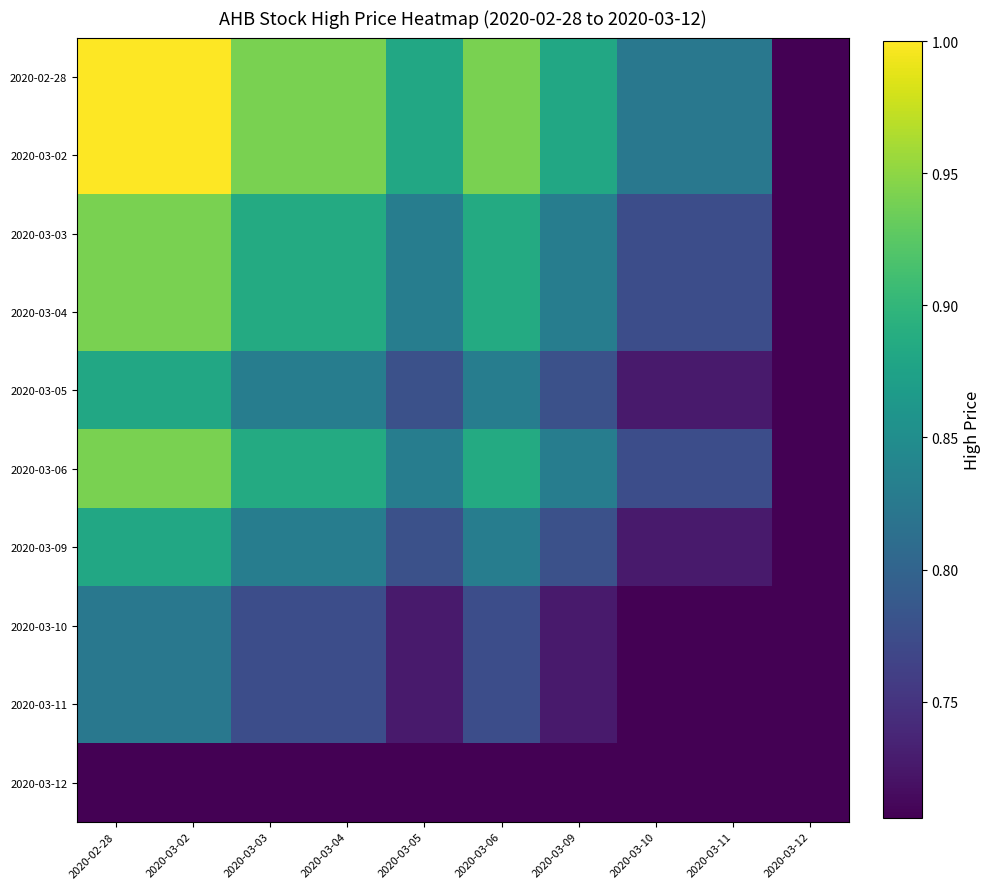

Reading left to right, list all the values displayed in this chart.

2020-02-28: 2020-02-28=1.0	2020-03-02=1.0	2020-03-03=0.9	2020-03-04=0.9	2020-03-05=0.9	2020-03-06=0.9	2020-03-09=0.9	2020-03-10=0.8	2020-03-11=0.8	2020-03-12=0.7
2020-03-02: 2020-02-28=1.0	2020-03-02=1.0	2020-03-03=0.9	2020-03-04=0.9	2020-03-05=0.9	2020-03-06=0.9	2020-03-09=0.9	2020-03-10=0.8	2020-03-11=0.8	2020-03-12=0.7
2020-03-03: 2020-02-28=0.9	2020-03-02=0.9	2020-03-03=0.9	2020-03-04=0.9	2020-03-05=0.8	2020-03-06=0.9	2020-03-09=0.8	2020-03-10=0.8	2020-03-11=0.8	2020-03-12=0.7
2020-03-04: 2020-02-28=0.9	2020-03-02=0.9	2020-03-03=0.9	2020-03-04=0.9	2020-03-05=0.8	2020-03-06=0.9	2020-03-09=0.8	2020-03-10=0.8	2020-03-11=0.8	2020-03-12=0.7
2020-03-05: 2020-02-28=0.9	2020-03-02=0.9	2020-03-03=0.8	2020-03-04=0.8	2020-03-05=0.8	2020-03-06=0.8	2020-03-09=0.8	2020-03-10=0.7	2020-03-11=0.7	2020-03-12=0.6
2020-03-06: 2020-02-28=0.9	2020-03-02=0.9	2020-03-03=0.9	2020-03-04=0.9	2020-03-05=0.8	2020-03-06=0.9	2020-03-09=0.8	2020-03-10=0.8	2020-03-11=0.8	2020-03-12=0.7
2020-03-09: 2020-02-28=0.9	2020-03-02=0.9	2020-03-03=0.8	2020-03-04=0.8	2020-03-05=0.8	2020-03-06=0.8	2020-03-09=0.8	2020-03-10=0.7	2020-03-11=0.7	2020-03-12=0.6
2020-03-10: 2020-02-28=0.8	2020-03-02=0.8	2020-03-03=0.8	2020-03-04=0.8	2020-03-05=0.7	2020-03-06=0.8	2020-03-09=0.7	2020-03-10=0.7	2020-03-11=0.7	2020-03-12=0.6
2020-03-11: 2020-02-28=0.8	2020-03-02=0.8	2020-03-03=0.8	2020-03-04=0.8	2020-03-05=0.7	2020-03-06=0.8	2020-03-09=0.7	2020-03-10=0.7	2020-03-11=0.7	2020-03-12=0.6
2020-03-12: 2020-02-28=0.7	2020-03-02=0.7	2020-03-03=0.7	2020-03-04=0.7	2020-03-05=0.6	2020-03-06=0.7	2020-03-09=0.6	2020-03-10=0.6	2020-03-11=0.6	2020-03-12=0.5